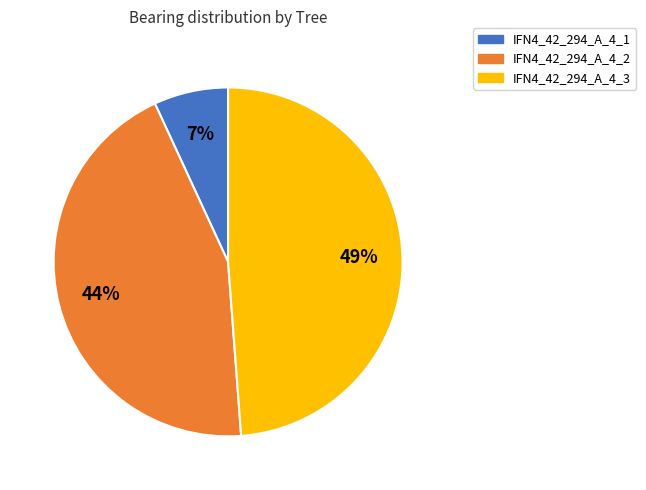

To the nearest percent, what portion does IFN4_42_294_A_4_2 represent?

44%